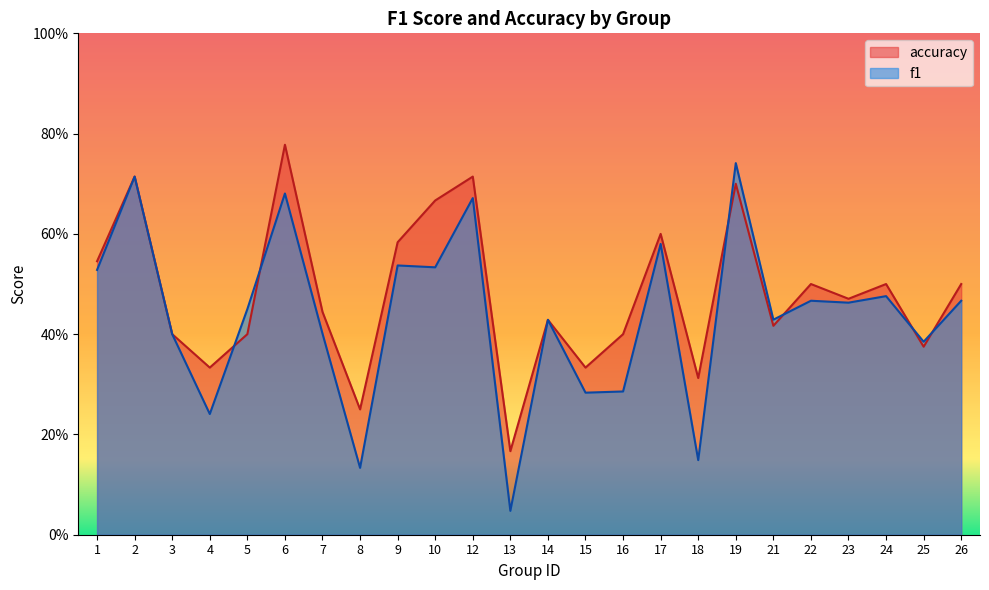

What are all the series names shown in the legend?

accuracy, f1